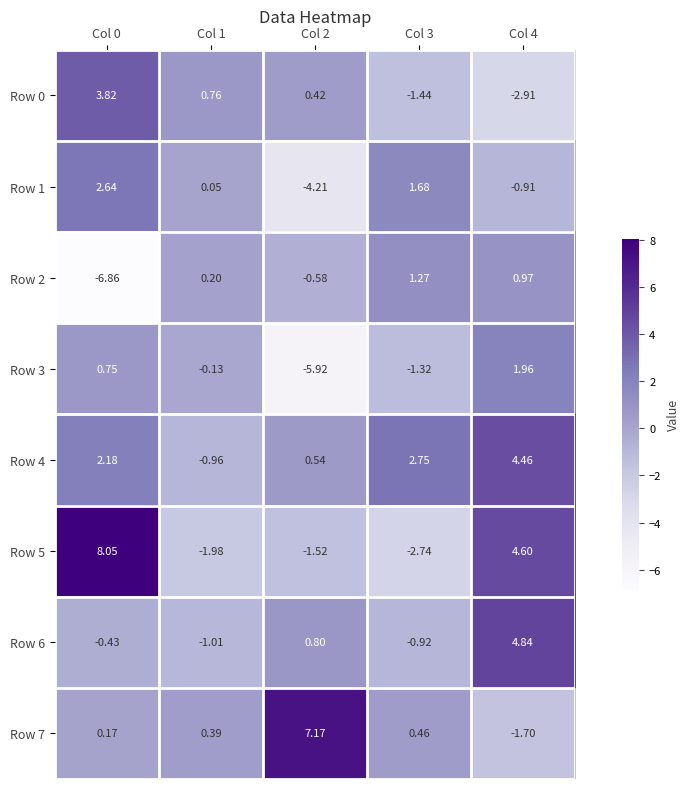

Is the value of Row 2 at Col 2 greater than the value of Row 4 at Col 3?

No